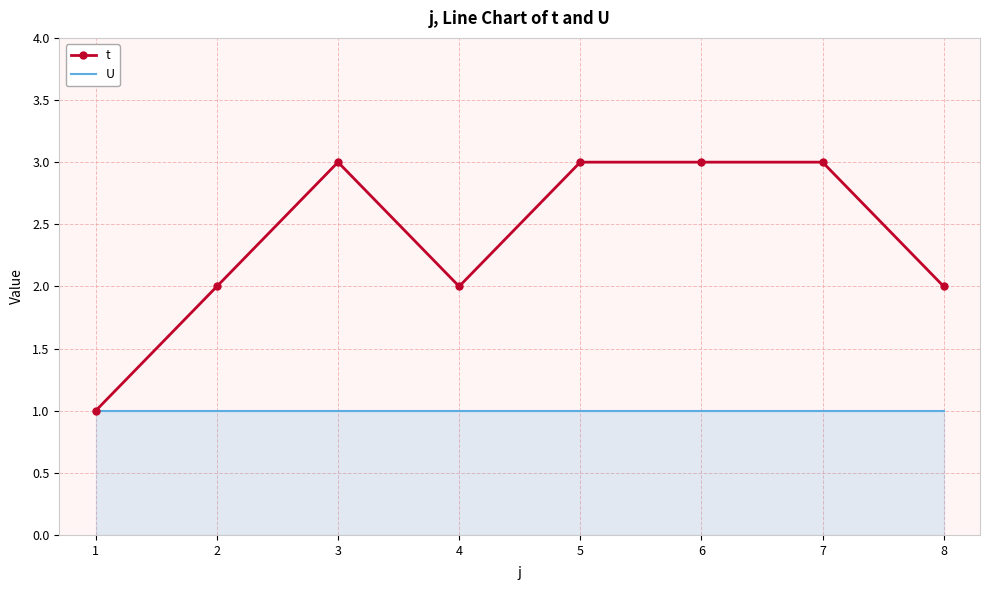

Reading left to right, transcribe all the data shown in this chart.

t: 1=1	2=2	3=3	4=2	5=3	6=3	7=3	8=2
U: 1=1	2=1	3=1	4=1	5=1	6=1	7=1	8=1